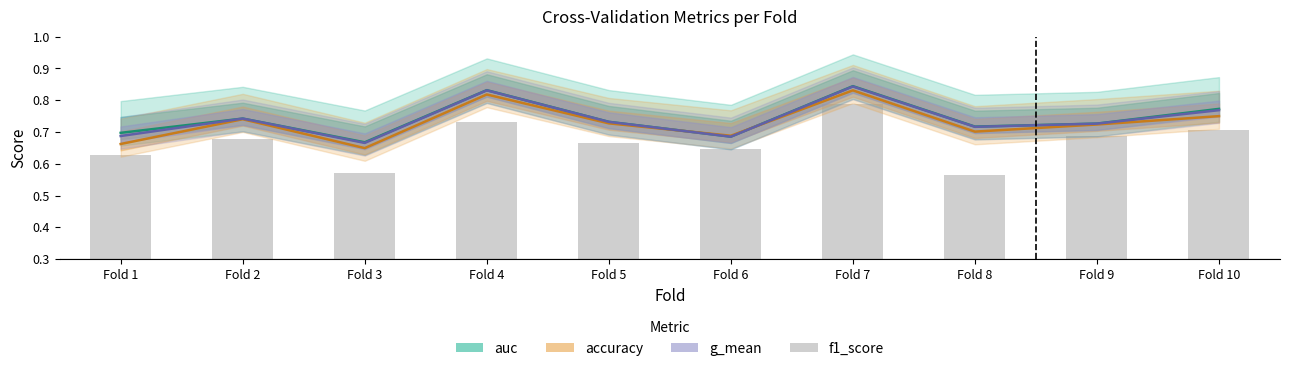

What are all the series names shown in the legend?

auc, accuracy, g_mean, f1_score